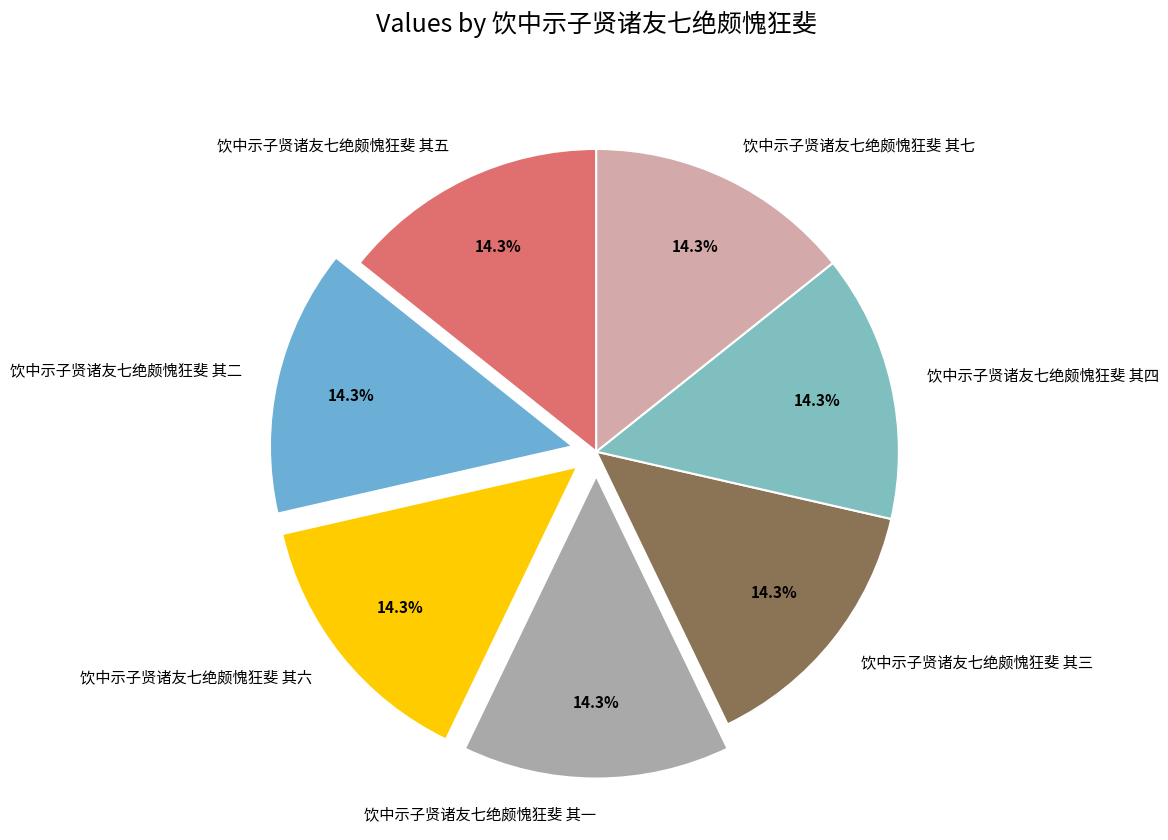

Is the sum of 饮中示子贤诸友七绝颇愧狂斐 其五 and 饮中示子贤诸友七绝颇愧狂斐 其一 greater than half?

No